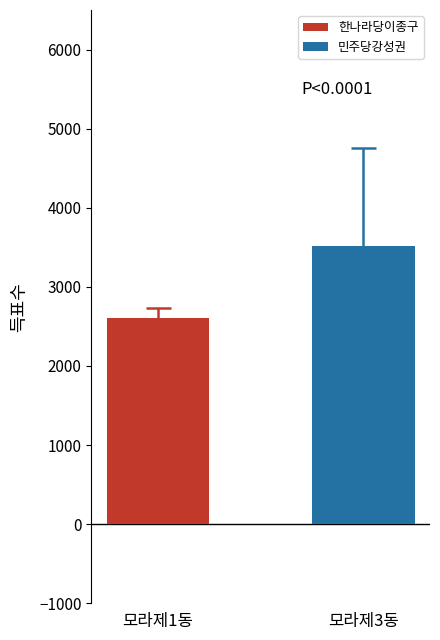

What is the maximum value shown in the chart?

3511.5